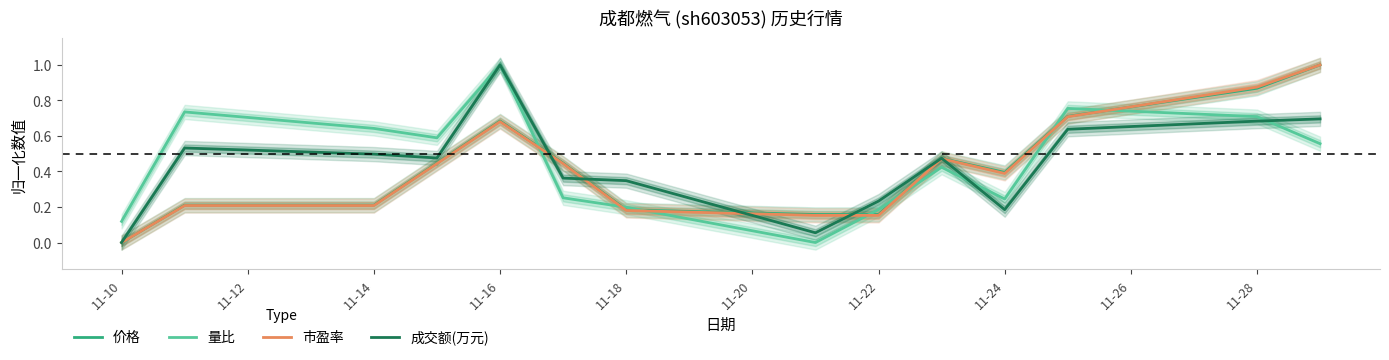

Is it true that 成交额(万元) equals 0.5 at 11-18?

False